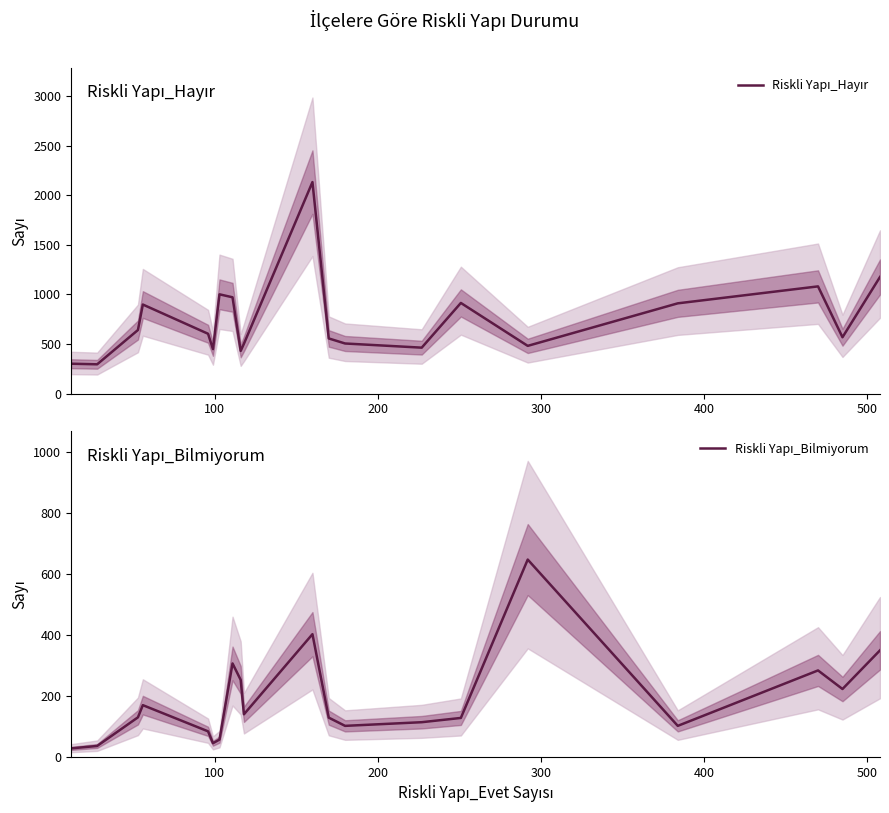

What is the value of the Riskli Yapı_Hayır point at the 7th from the left?

1001